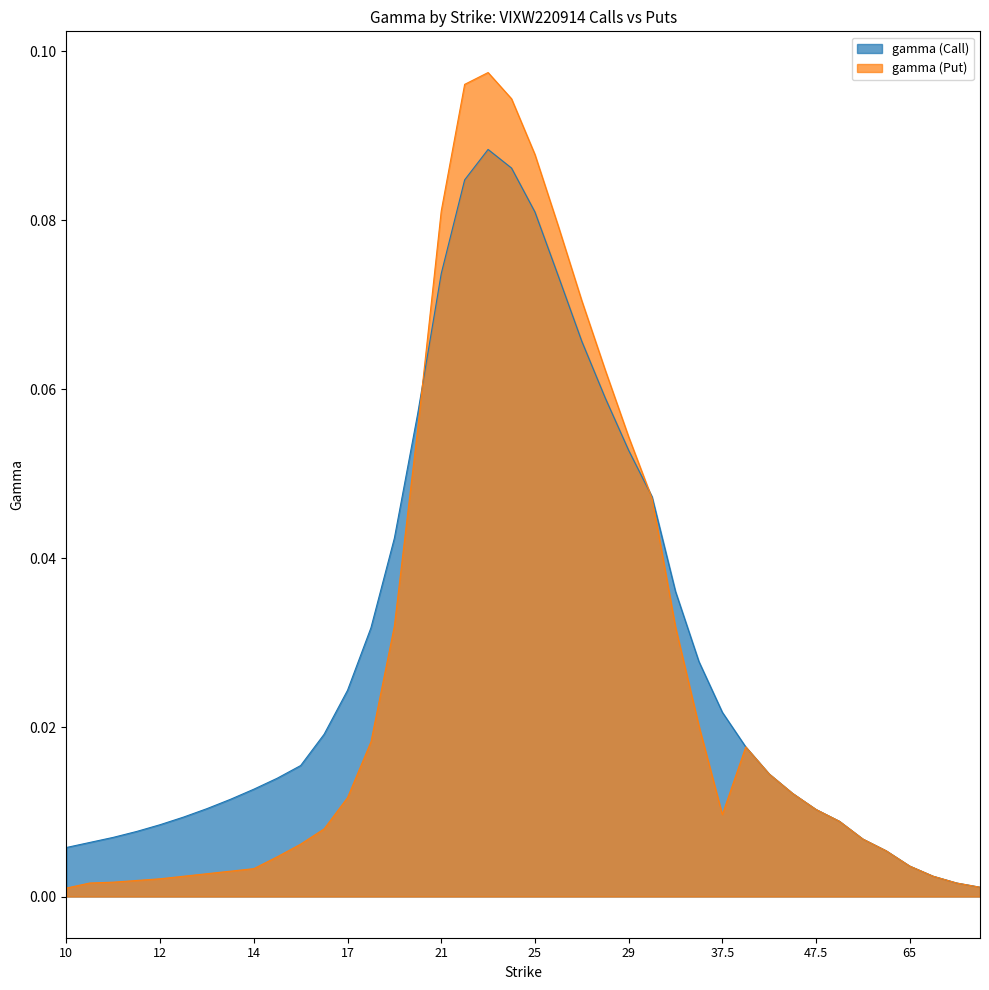

Reading left to right, transcribe all the data shown in this chart.

gamma (Call): 10=0.0	10.5=0.0	11=0.0	11.5=0.0	12=0.0	12.5=0.0	13=0.0	13.5=0.0	14=0.0	14.5=0.0	15=0.0	16=0.0	17=0.0	18=0.0	19=0.0	20=0.1	21=0.1	22=0.1	23=0.1	24=0.1	25=0.1	26=0.1	27=0.1	28=0.1	29=0.1	30=0.0	32.5=0.0	35=0.0	37.5=0.0	40=0.0	42.5=0.0	45=0.0	47.5=0.0	50=0.0	55=0.0	60=0.0	65=0.0	70=0.0	75=0.0	80=0.0
gamma (Put): 10=0.0	10.5=0.0	11=0.0	11.5=0.0	12=0.0	12.5=0.0	13=0.0	13.5=0.0	14=0.0	14.5=0.0	15=0.0	16=0.0	17=0.0	18=0.0	19=0.0	20=0.1	21=0.1	22=0.1	23=0.1	24=0.1	25=0.1	26=0.1	27=0.1	28=0.1	29=0.1	30=0.0	32.5=0.0	35=0.0	37.5=0.0	40=0.0	42.5=0.0	45=0.0	47.5=0.0	50=0.0	55=0.0	60=0.0	65=0.0	70=0.0	75=0.0	80=0.0